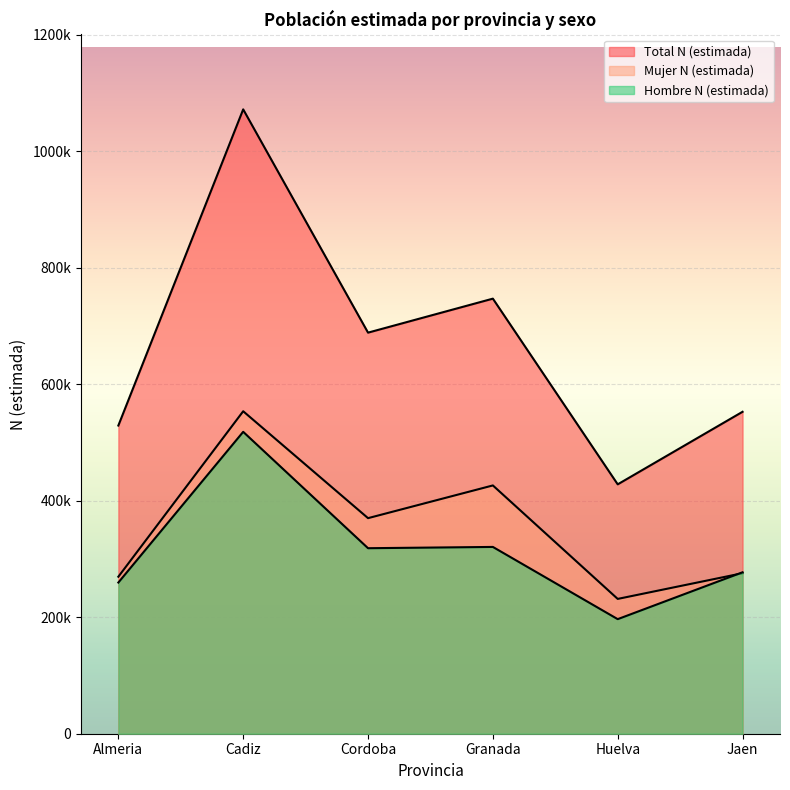

In Total N (estimada), how many points are lower than both neighbors (excluding endpoints)?

2